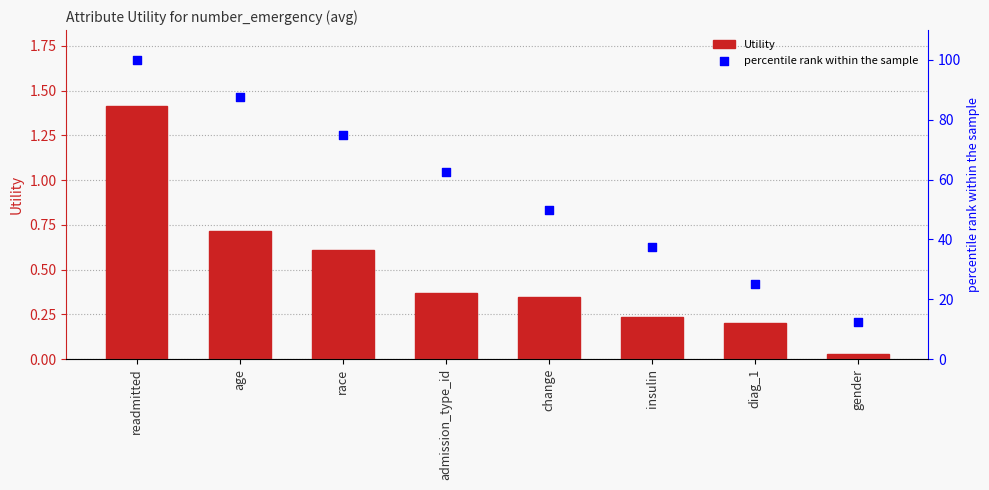

Which series has the largest Y range (max minus min)?

percentile rank within the sample